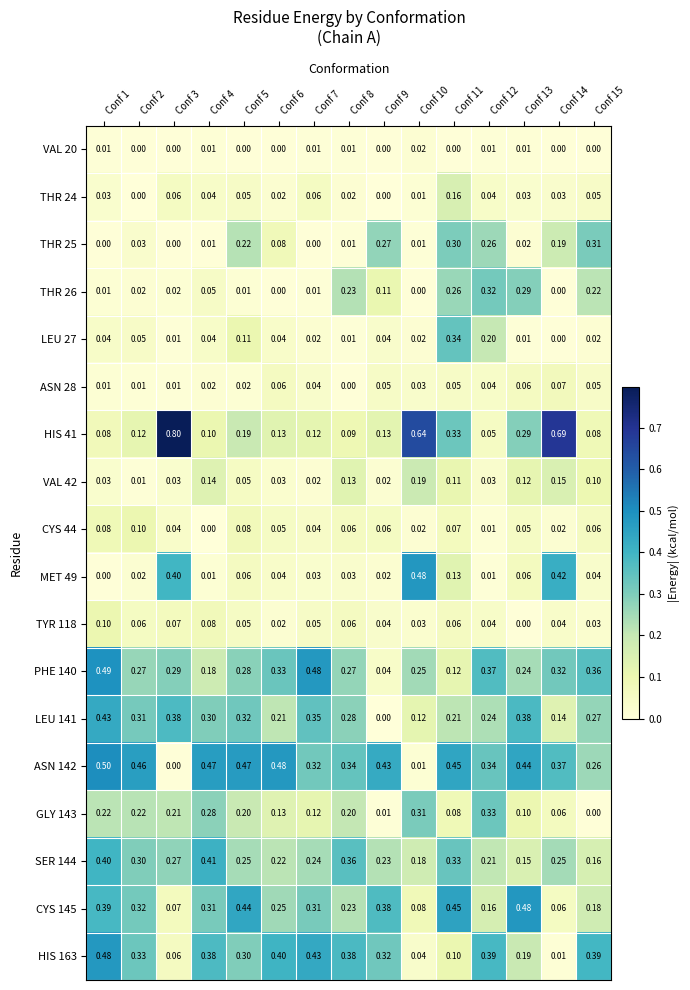

Which series has the largest total across all categories?

ASN 142